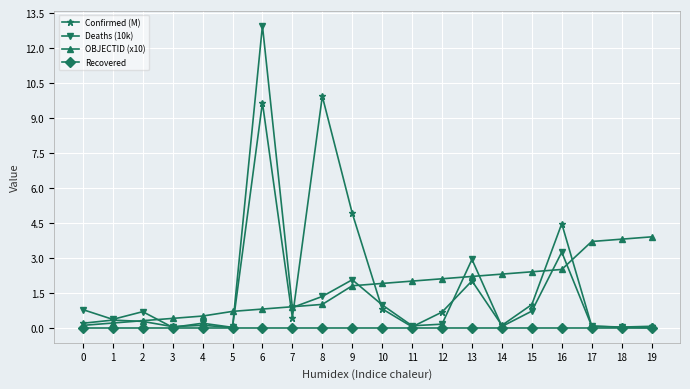

At which label does Confirmed (M) reach its peak?

8